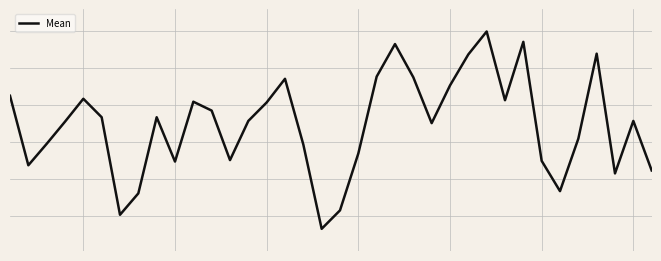

What is the greatest value displayed?

349